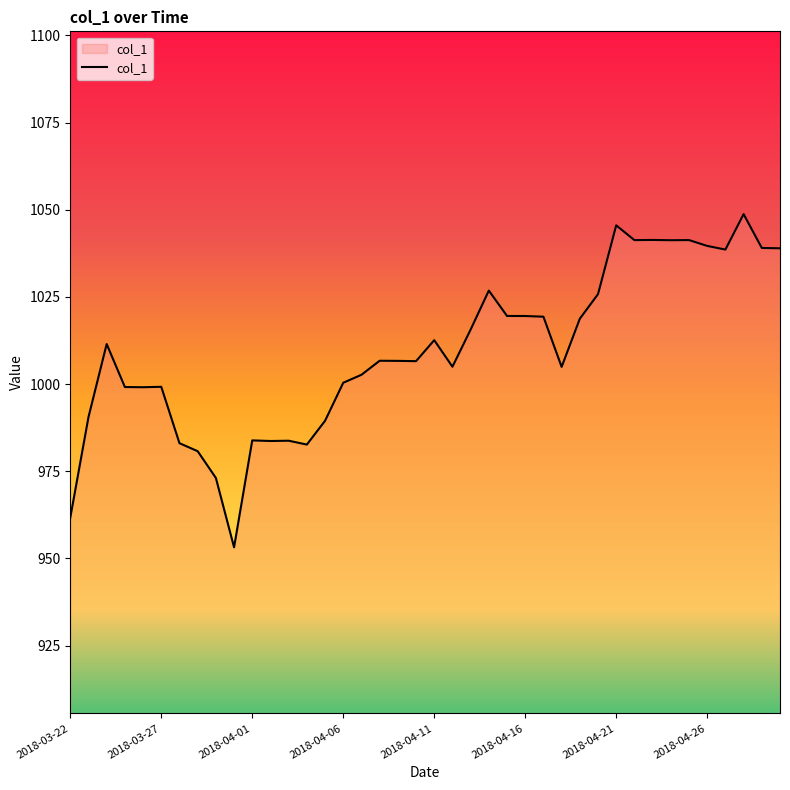

What is the sum of all values?

40381.4